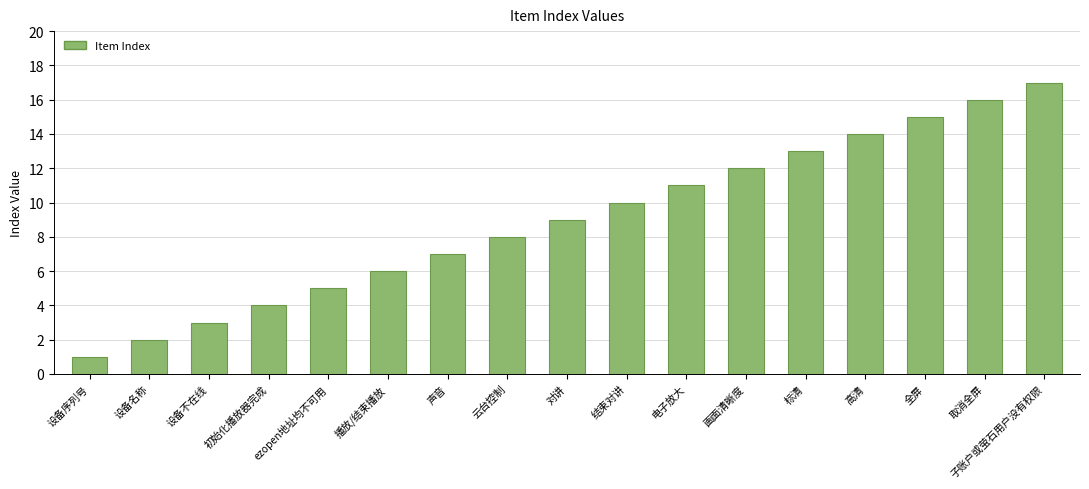

List the labels in order of value, largest first.

子账户或萤石用户没有权限, 取消全屏, 全屏, 高清, 标清, 画面清晰度, 电子放大, 结束对讲, 对讲, 云台控制, 声音, 播放/结束播放, ezopen地址均不可用, 初始化播放器完成, 设备不在线, 设备名称, 设备序列号